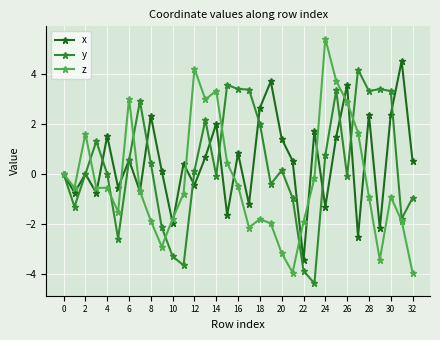

After their last crossing, which series has the higher values: z or y?

y